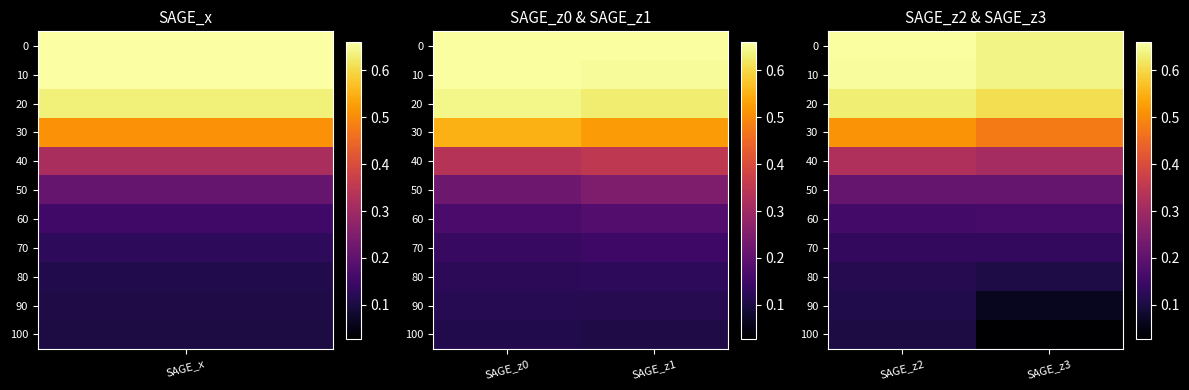

Which series changed the most between SAGE_z2 and SAGE_z3?

100